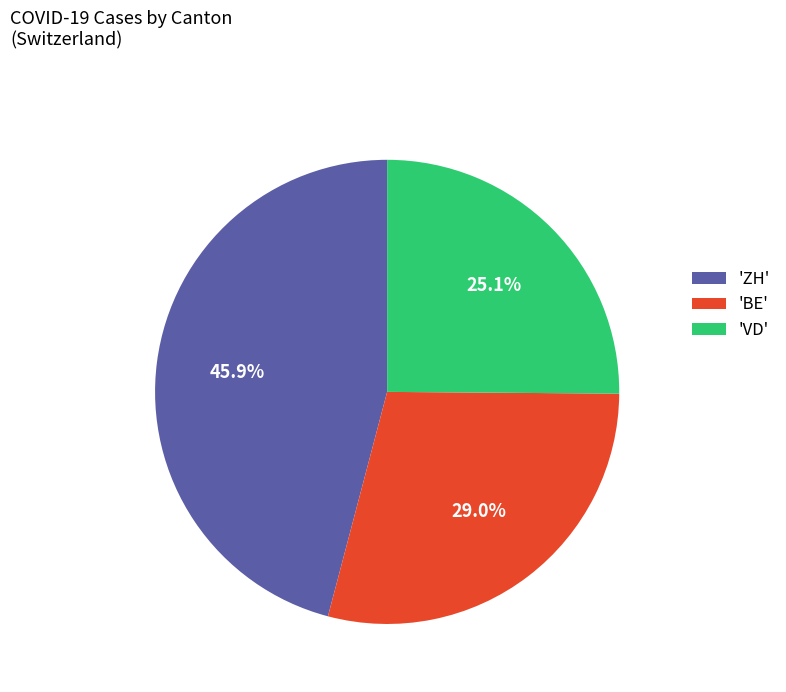

Rank the categories by value from highest to lowest.

'ZH', 'BE', 'VD'